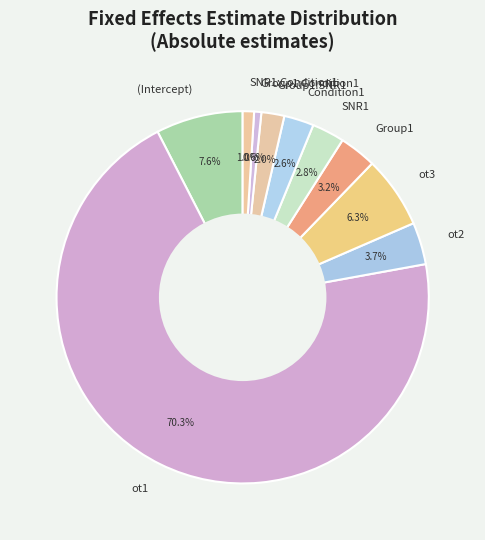

Do (Intercept) and Condition1 together represent more than half of the pie?

No